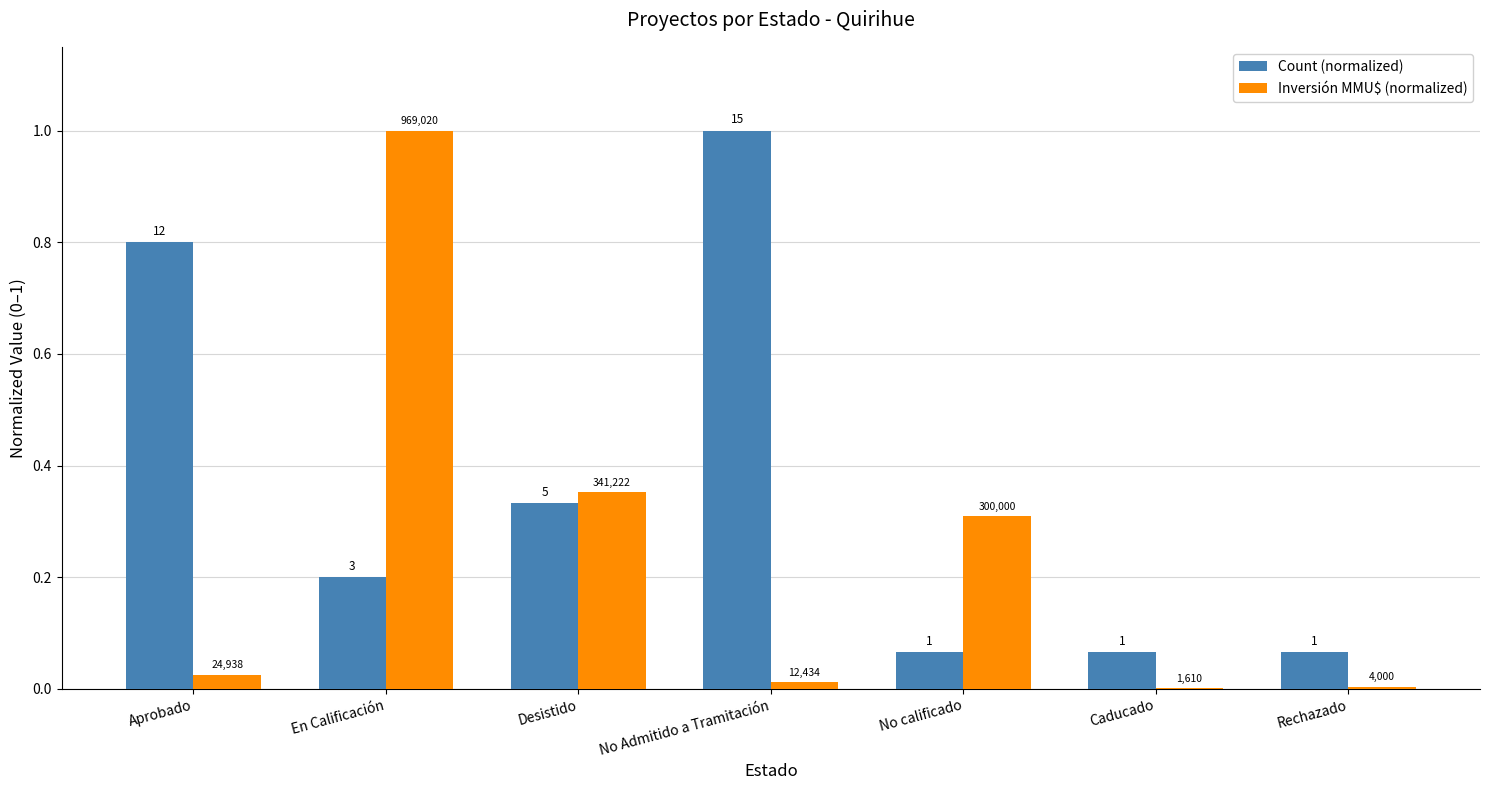

Which series changed the most between Aprobado and Caducado?

Count (normalized)